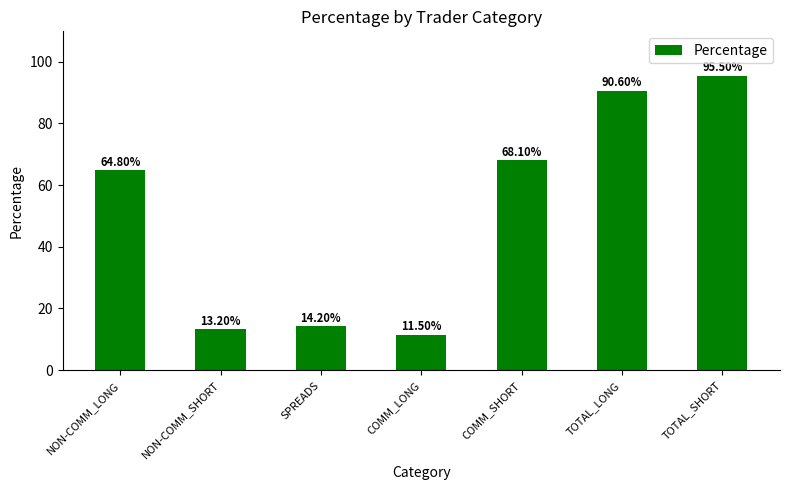

What is the sum of the values at TOTAL_LONG and COMM_LONG?

102.1